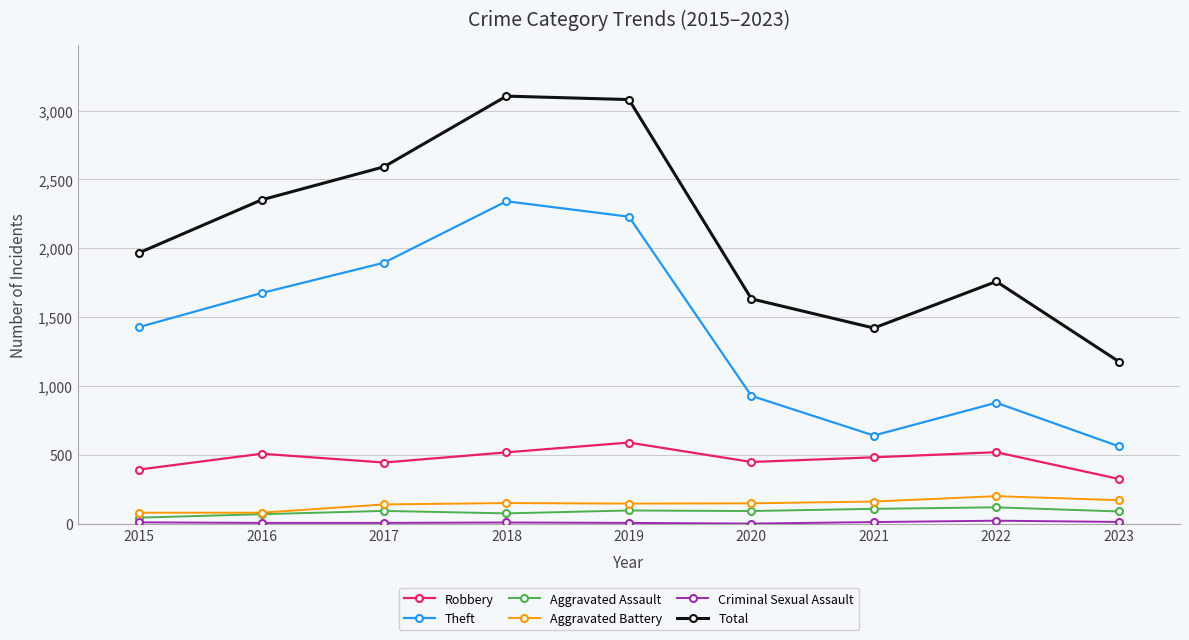

How many distinct data groups are displayed?

6